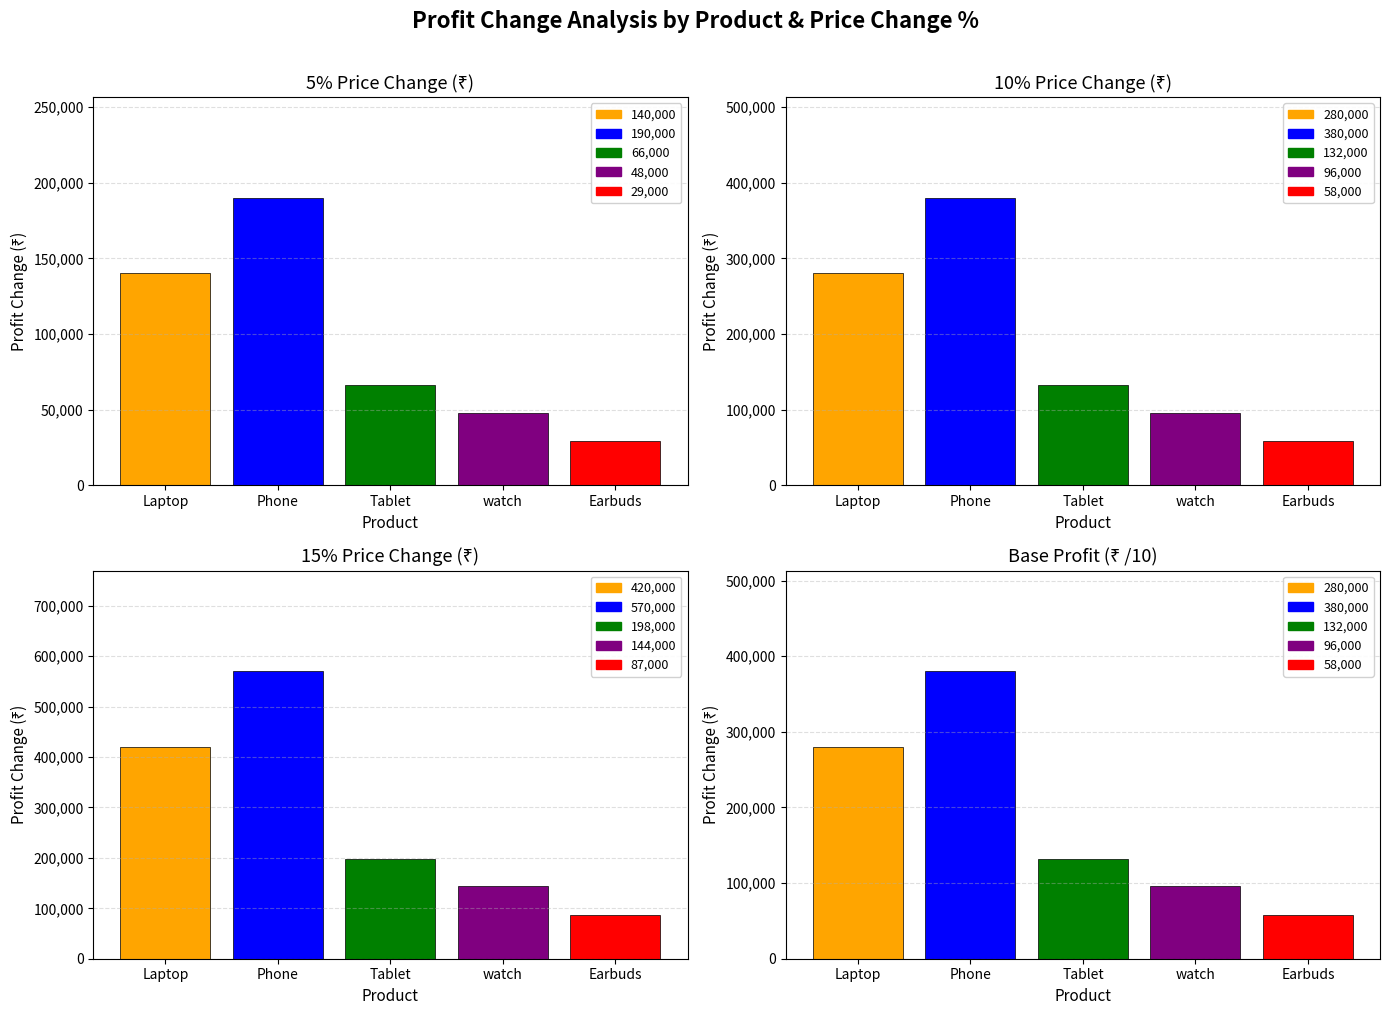

List the labels in order of 5% Price Change value, smallest first.

Earbuds, watch, Tablet, Laptop, Phone